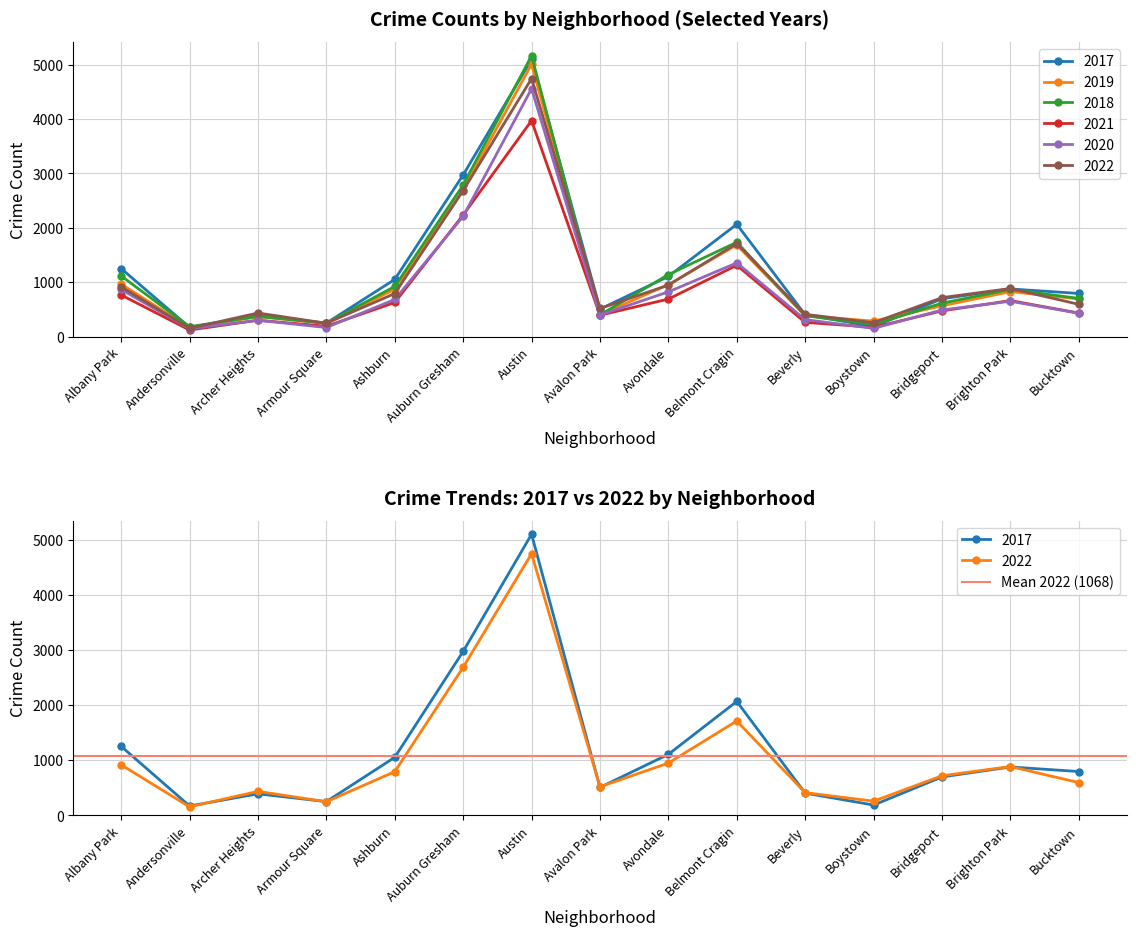

Does the chart display data point markers on the line(s)?

Yes